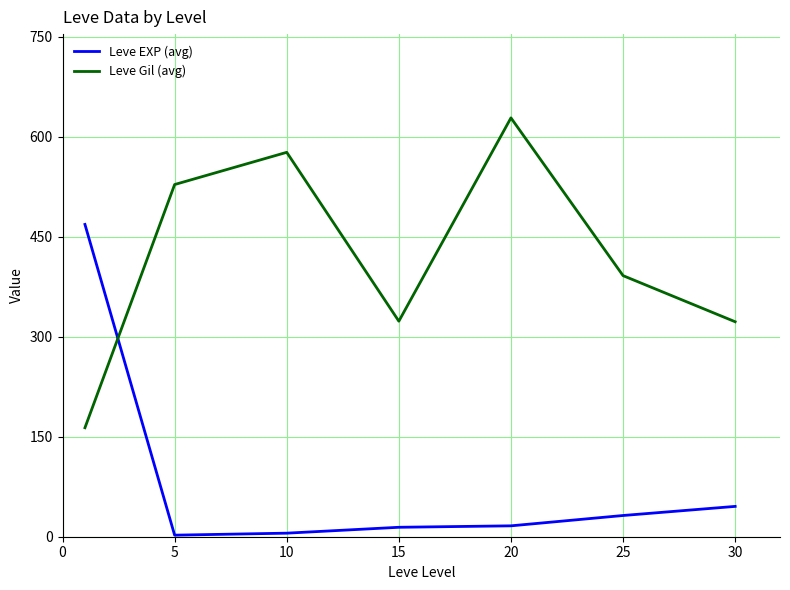

Which series has the largest total across all categories?

Leve Gil (avg)